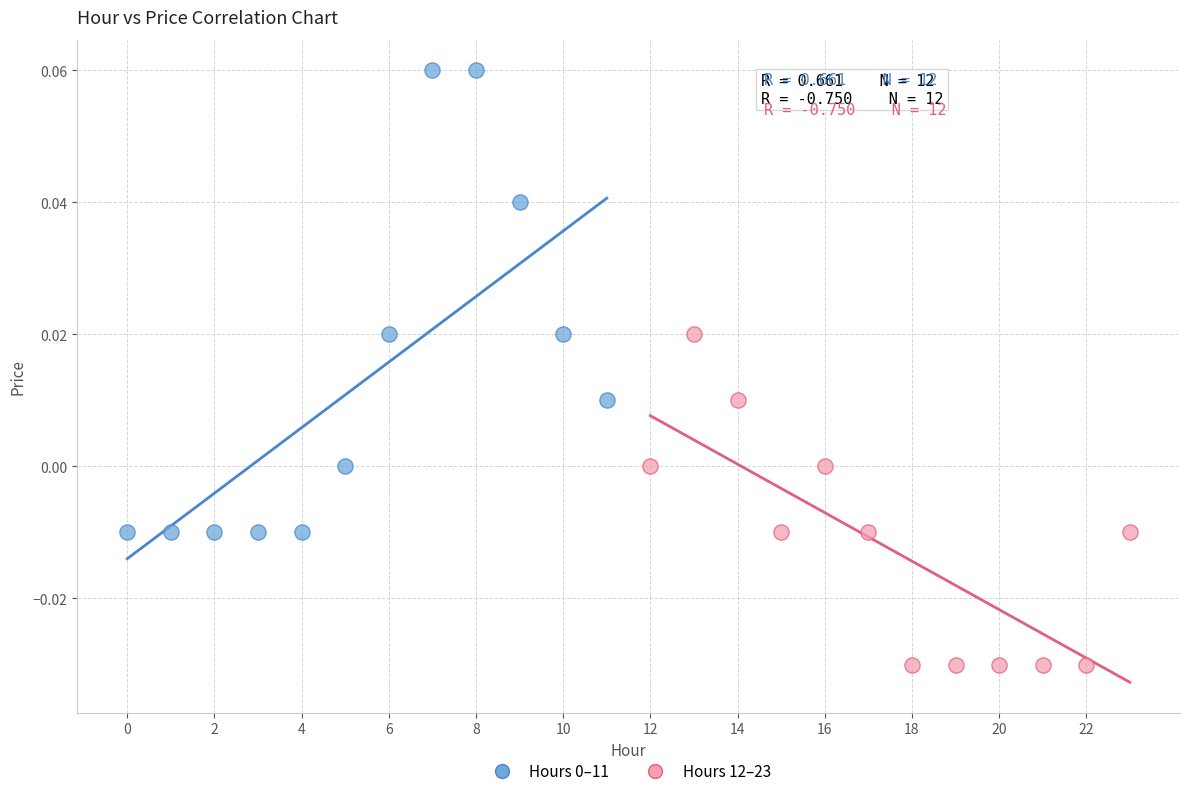

Which series contains the lowest Y value?

Hours 12–23